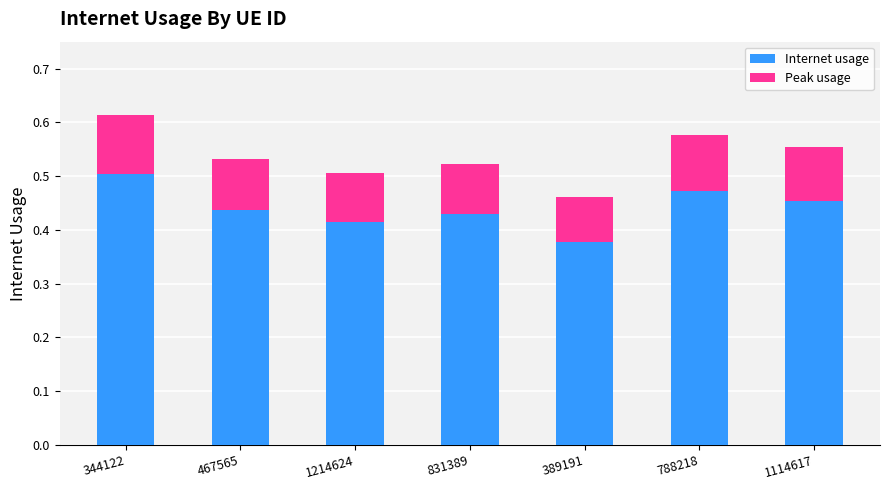

How many distinct data groups are displayed?

2